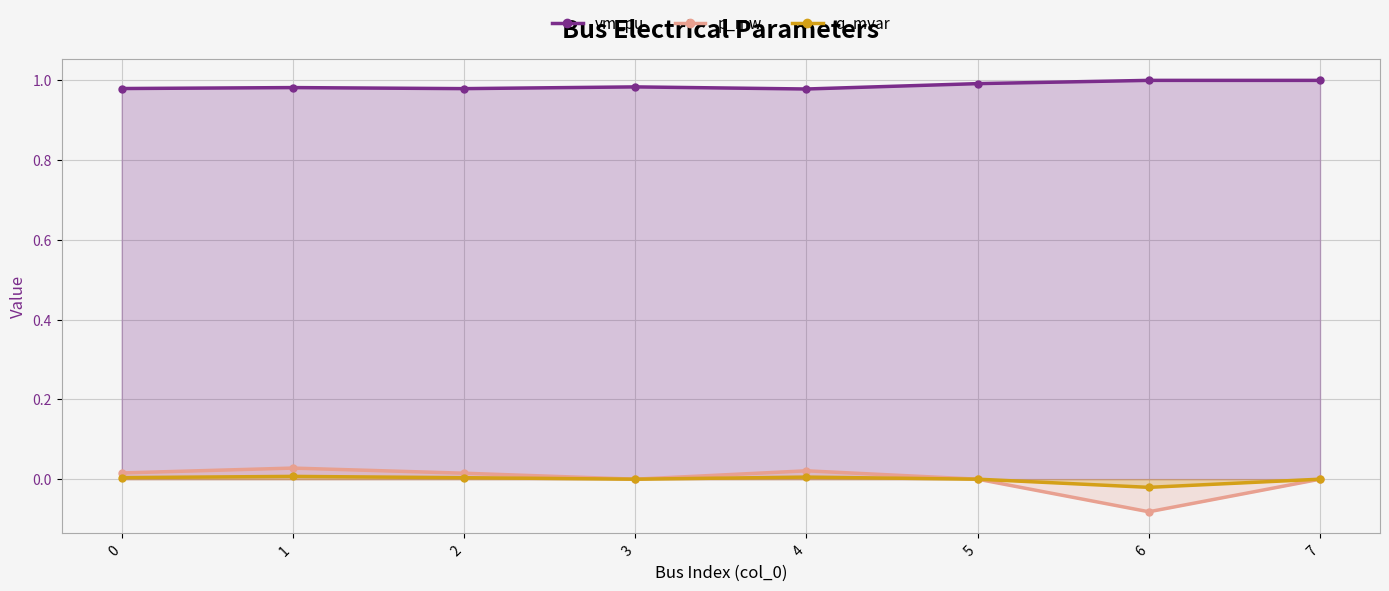

What is the sum of the vm_pu values at 3 and 1?

2.0